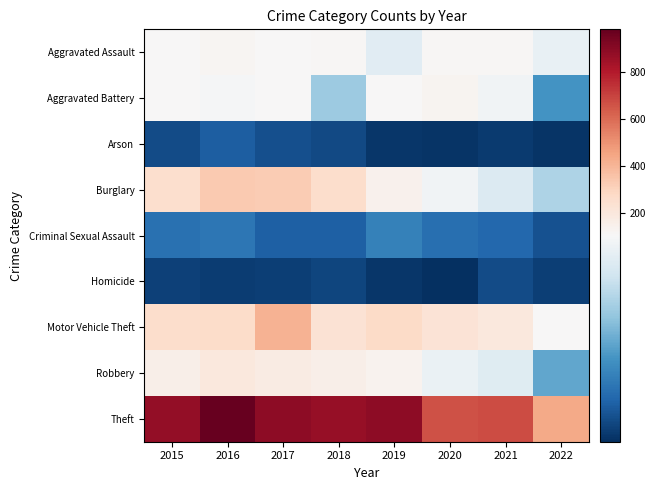

What is the maximum value shown in the chart?

984